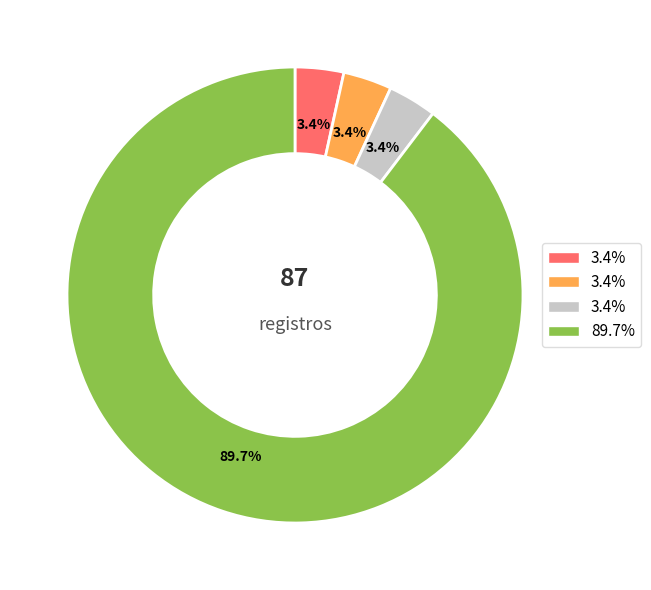

Does any single category account for the majority?

Yes